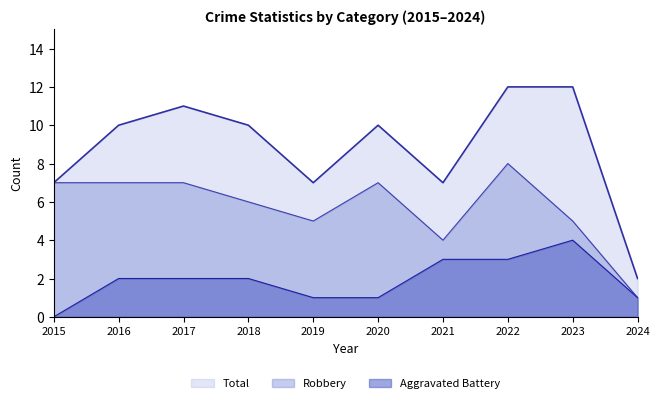

Reading left to right, transcribe all the data shown in this chart.

Total: 2015=7	2016=10	2017=11	2018=10	2019=7	2020=10	2021=7	2022=12	2023=12	2024=2
Robbery: 2015=7	2016=7	2017=7	2018=6	2019=5	2020=7	2021=4	2022=8	2023=5	2024=1
Aggravated Battery: 2015=0	2016=2	2017=2	2018=2	2019=1	2020=1	2021=3	2022=3	2023=4	2024=1